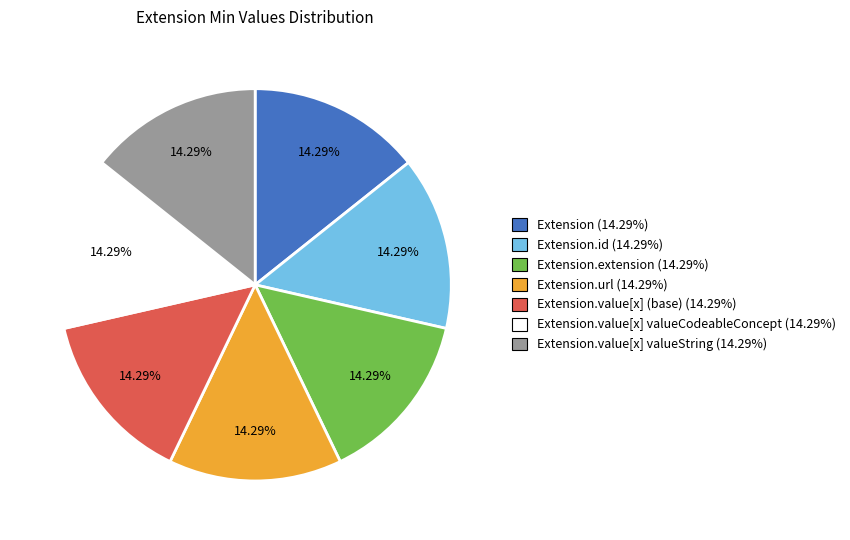

Combined, do Extension.value[x] valueCodeableConcept (14.29%) and Extension.value[x] valueString (14.29%) account for over 50%?

No